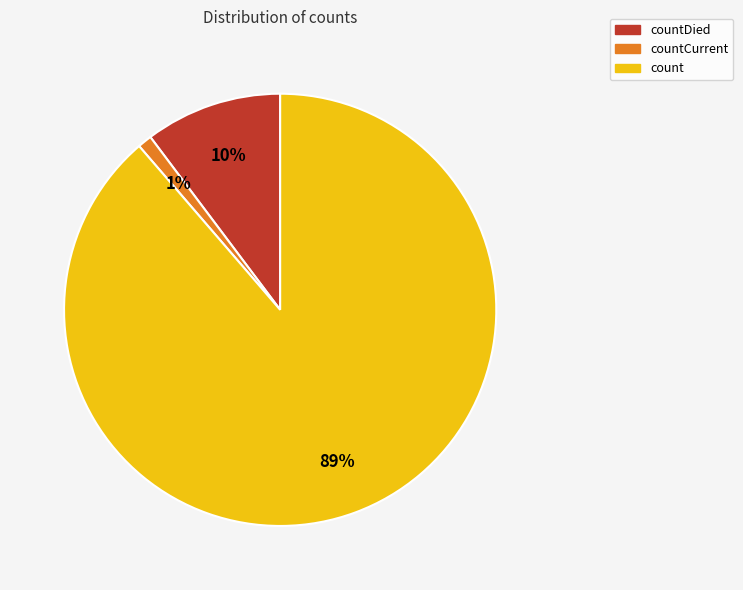

The count slice represents 89% of the pie. True or false?

True